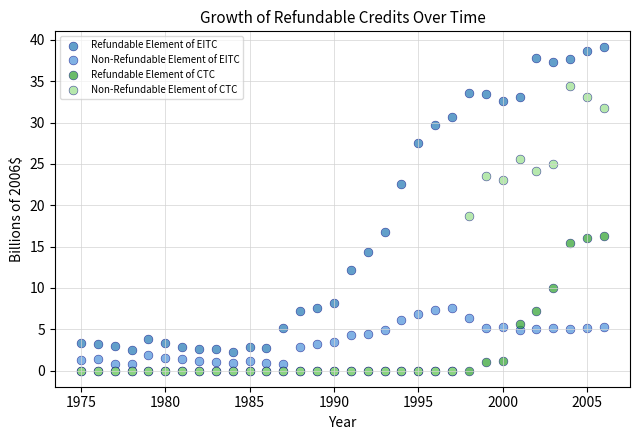

In the Refundable Element of EITC series, what Y value is closest to 20?

22.6